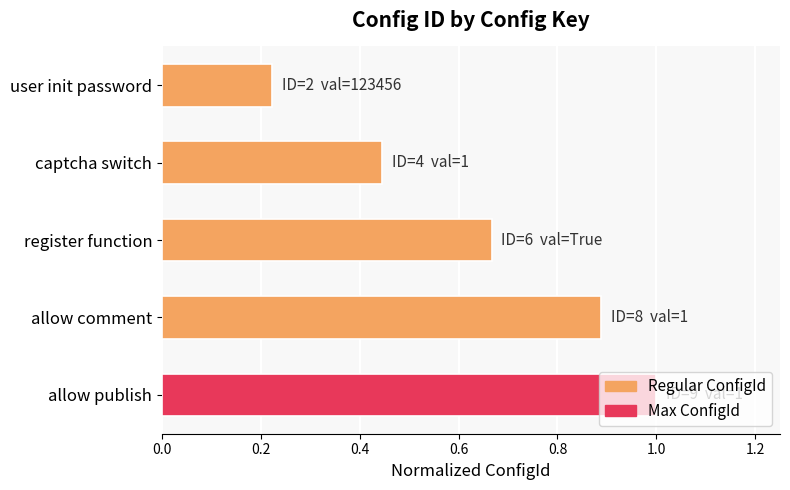

What is the change in value from captcha switch to allow publish?

+0.6